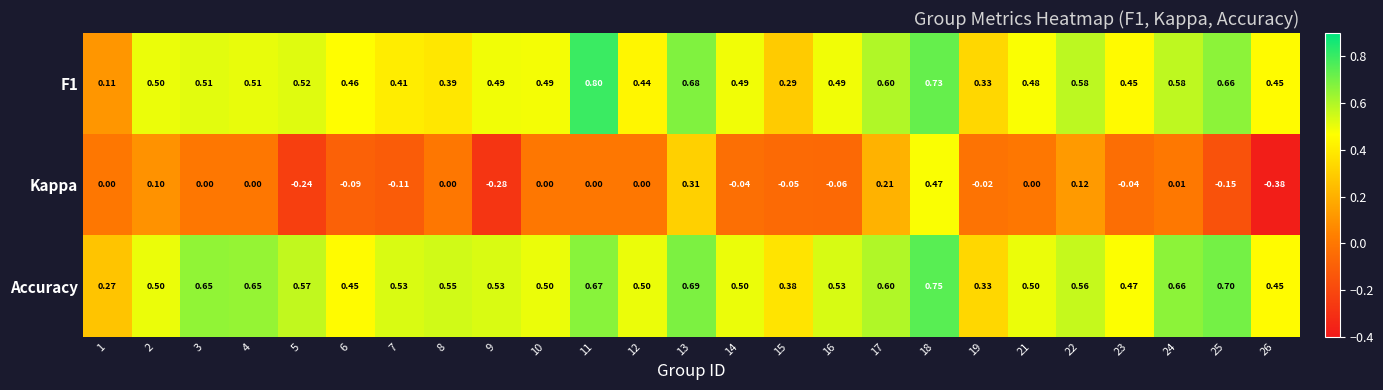

Which series has the largest total across all categories?

Accuracy